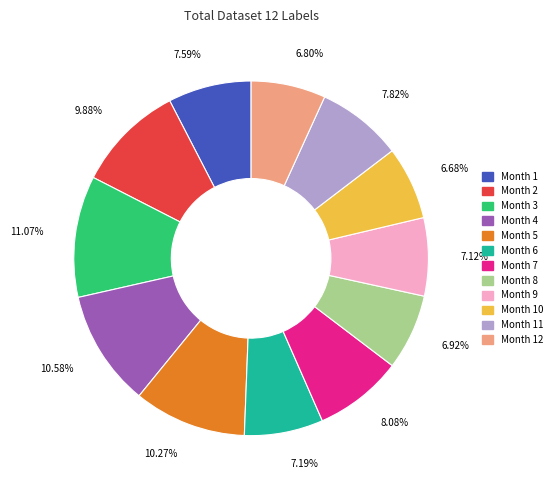

Is there any slice that represents more than half of the pie?

No